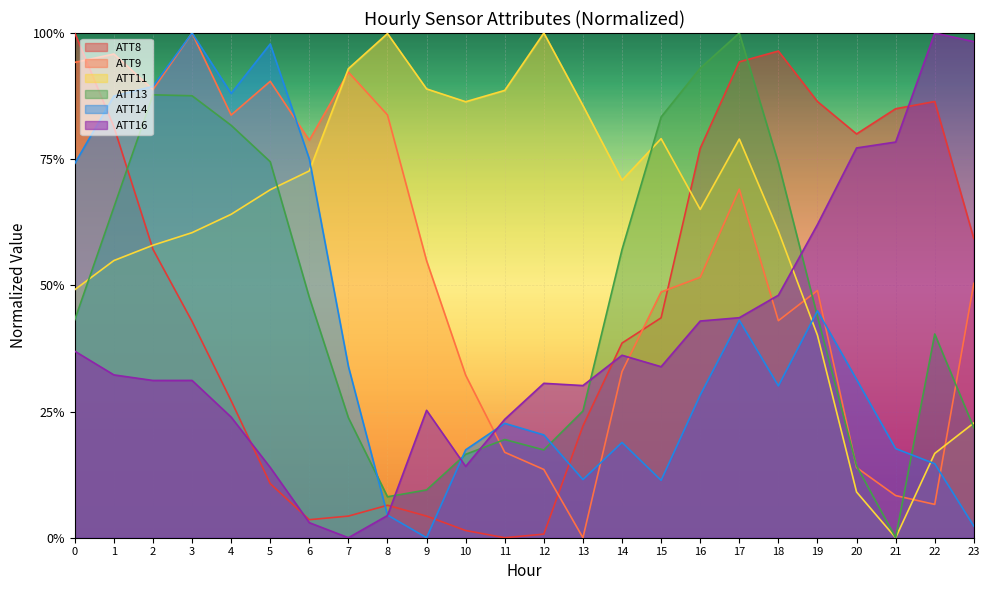

How many data points in ATT8 are above 0?

23